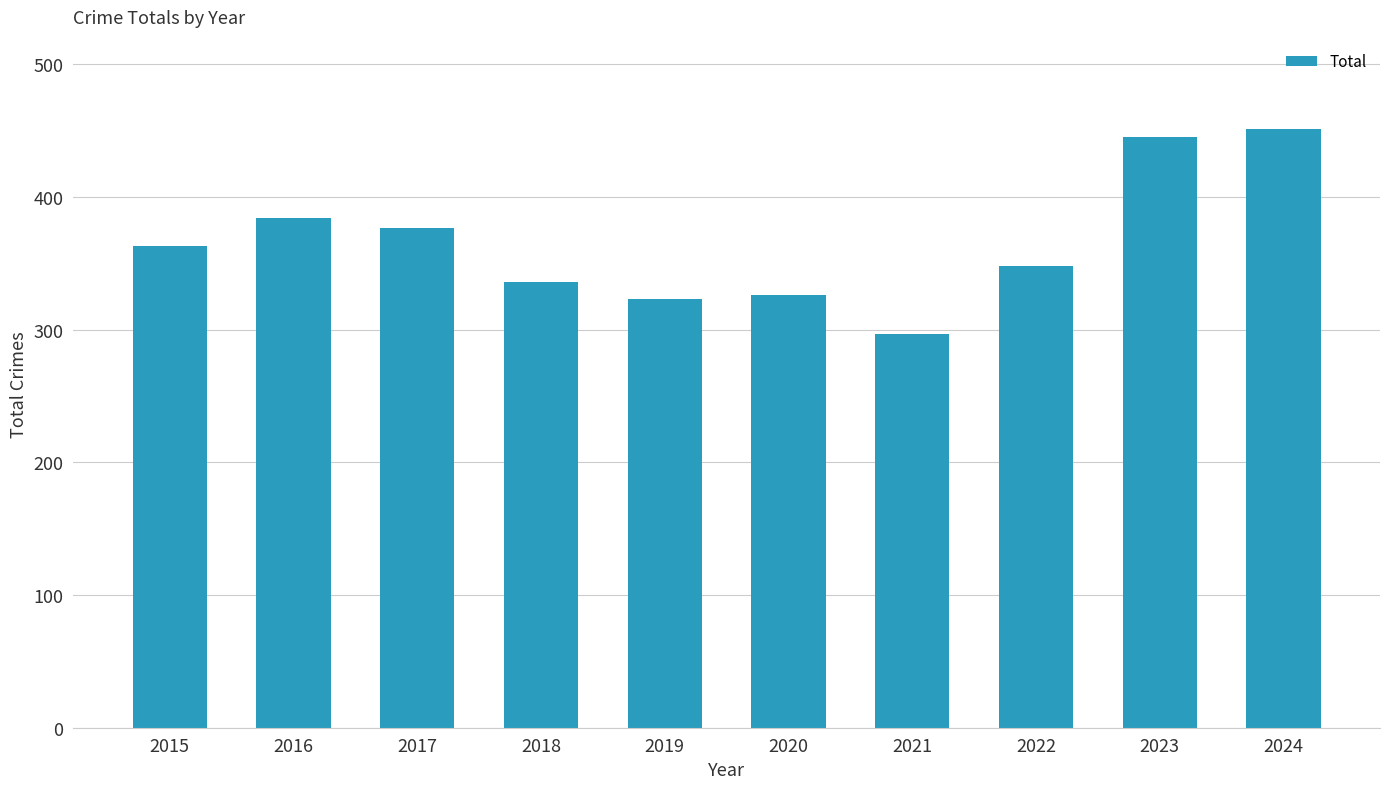

The value at 2020 is 326. True or false?

True